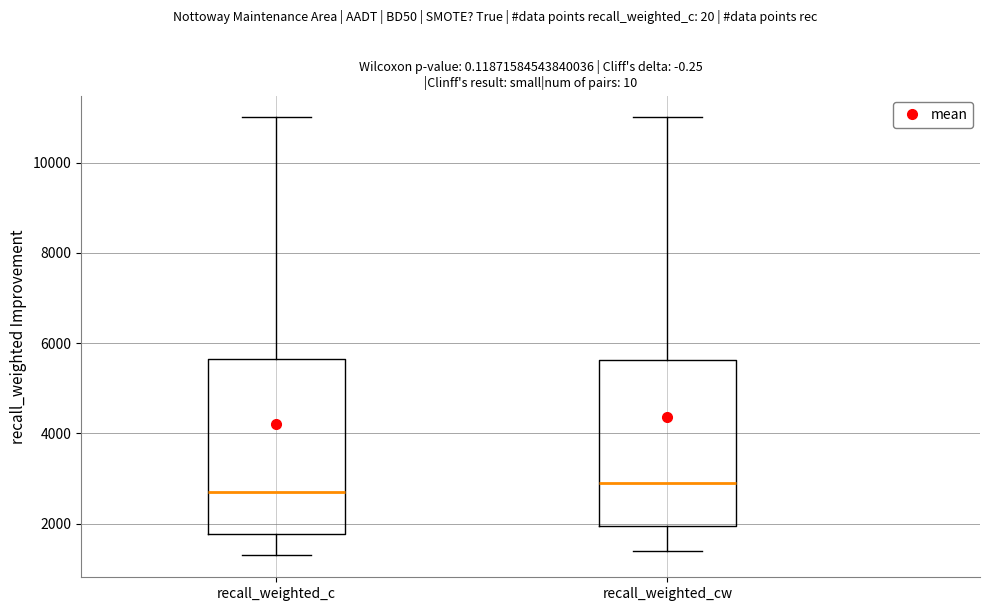

Comparing the boxes themselves (not the whiskers), which one is the tallest?

recall_weighted_c